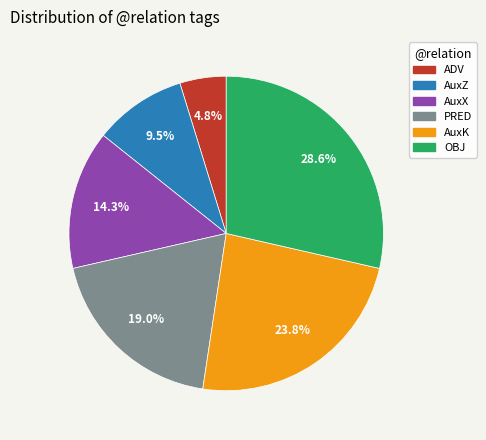

Approximately how many times larger is the value at AuxZ compared to OBJ?

0.3